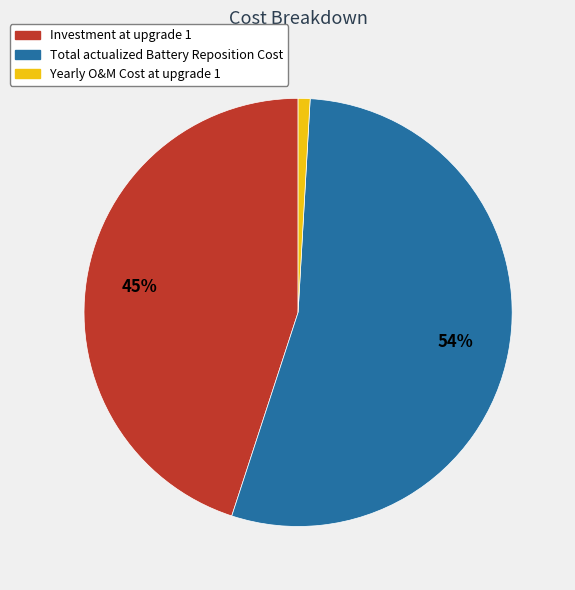

Which category accounts for the majority?

Total actualized Battery Reposition Cost